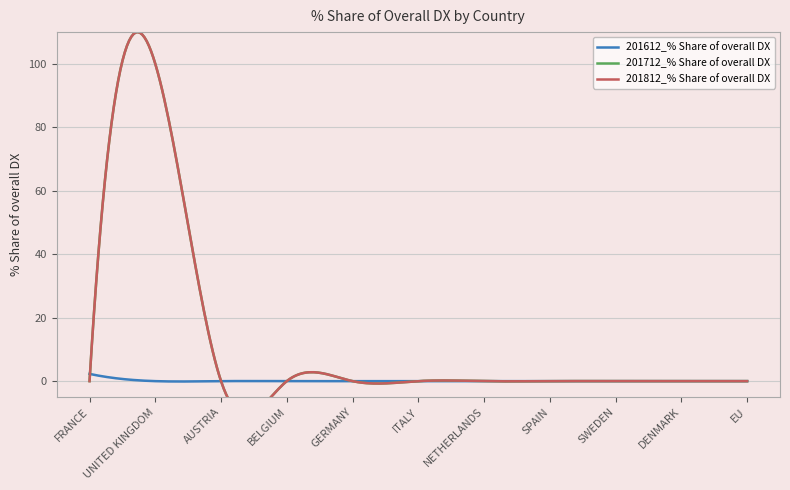

Between which two adjacent categories do 201812_% Share of overall DX and 201612_% Share of overall DX first intersect?

FRANCE and UNITED KINGDOM